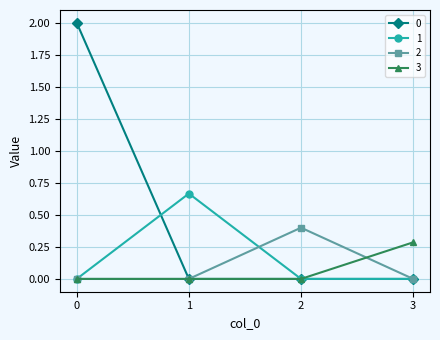

Where is the first local minimum for 2?

1